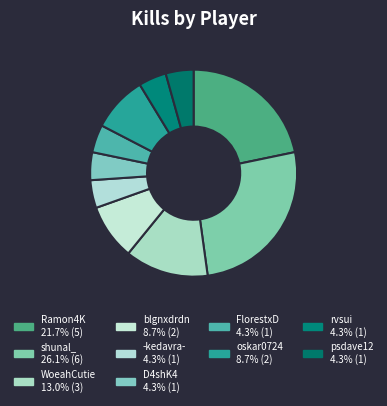

How many slices are in this pie chart?

10